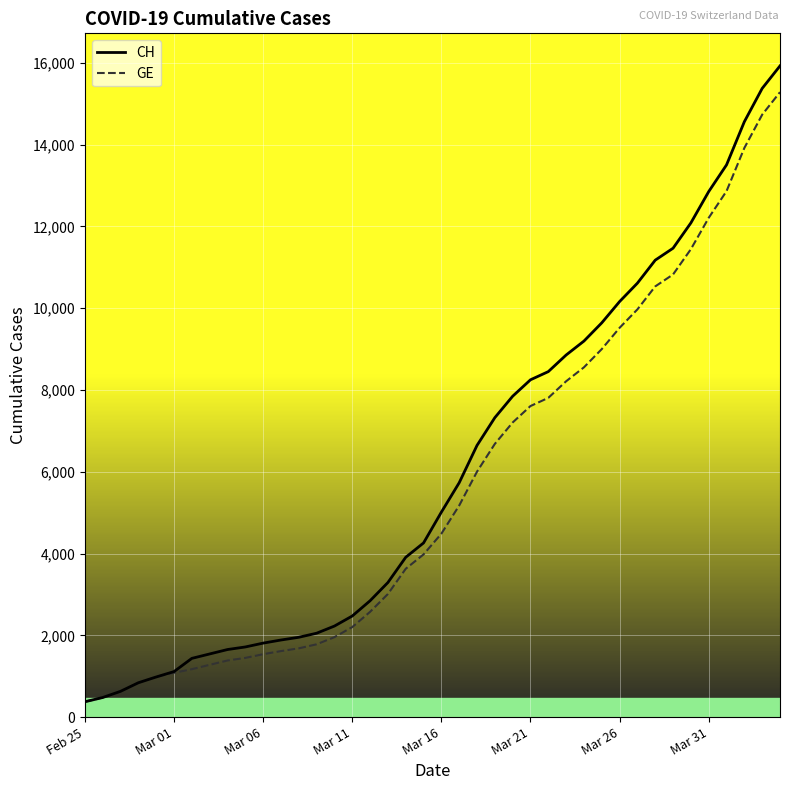

What is the minimum value for CH?

375